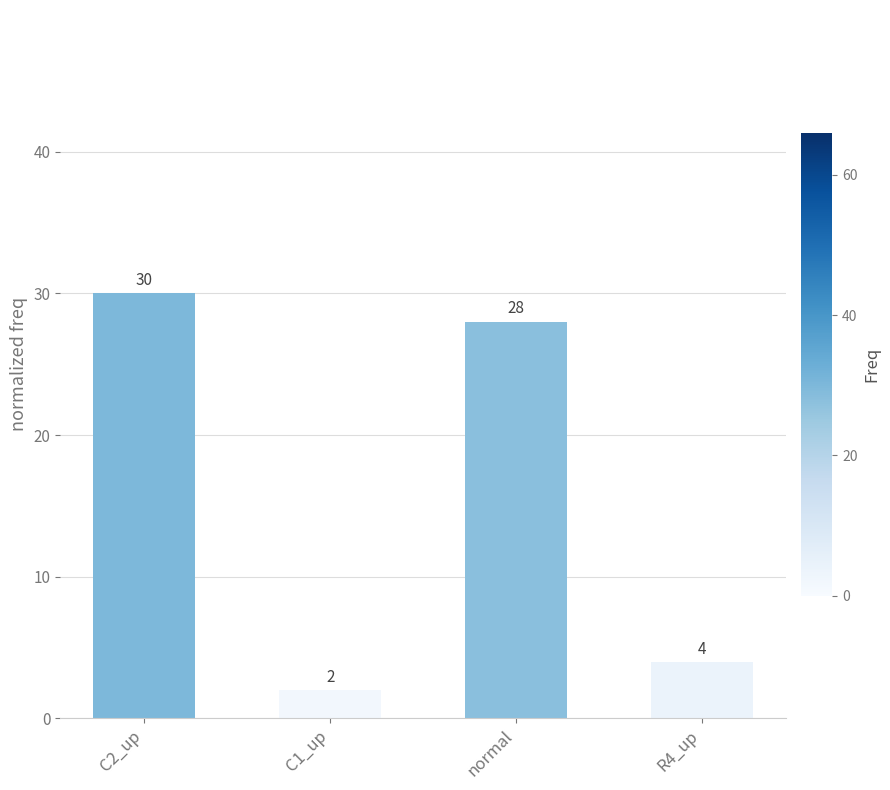

What position from the right is normal?

2